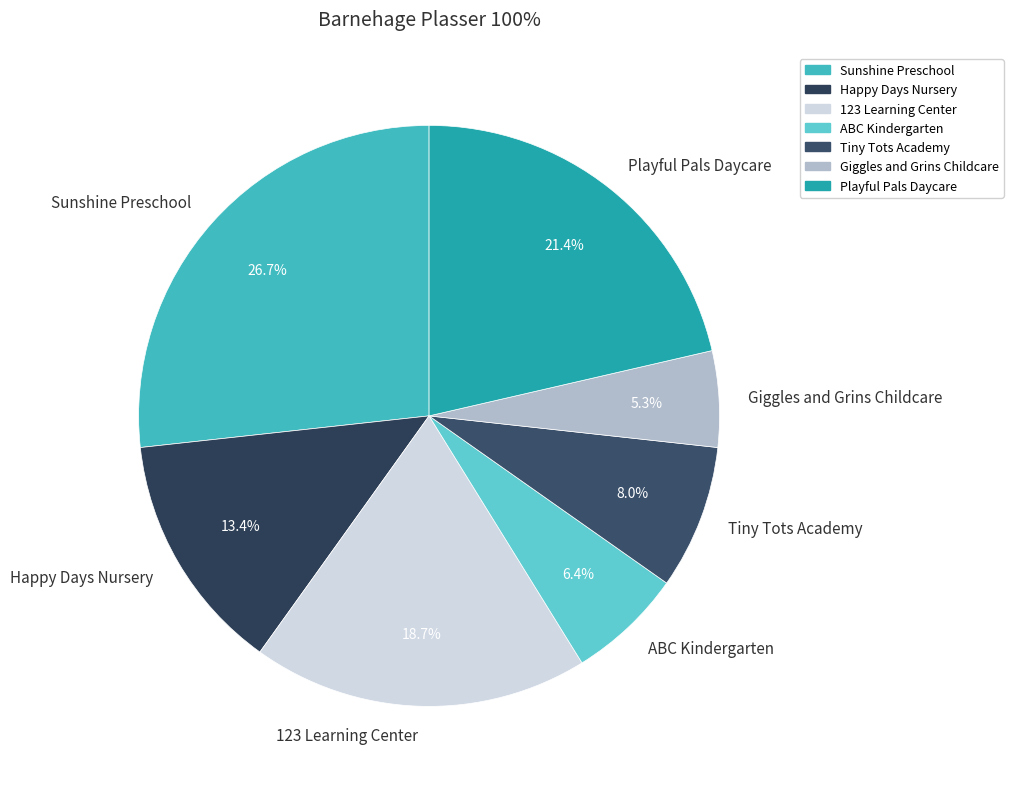

To the nearest percent, what is the average slice percentage?

14%